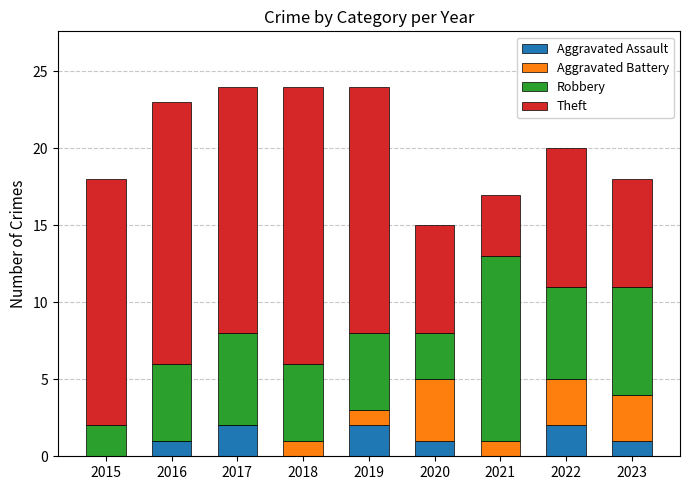

What are all the series names shown in the legend?

Aggravated Assault, Aggravated Battery, Robbery, Theft